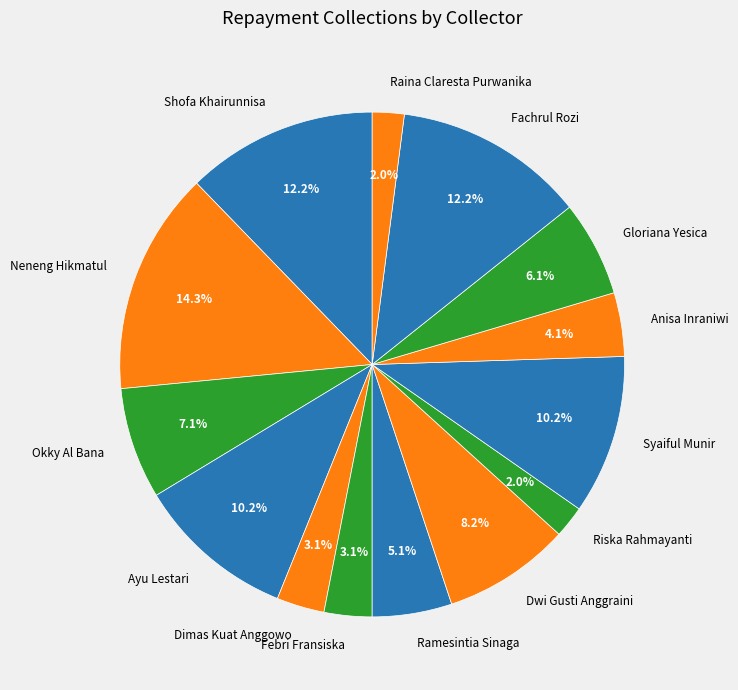

To the nearest percent, what portion does Dimas Kuat Anggowo represent?

3%